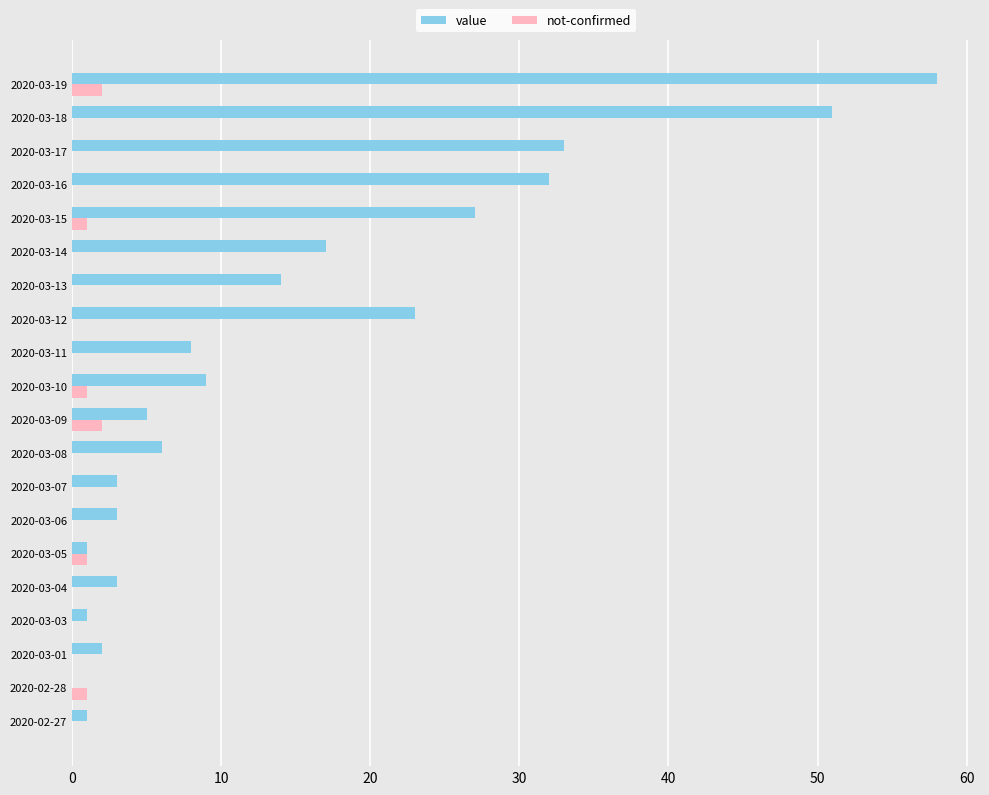

Where is value nearest to the value 29?

2020-03-15